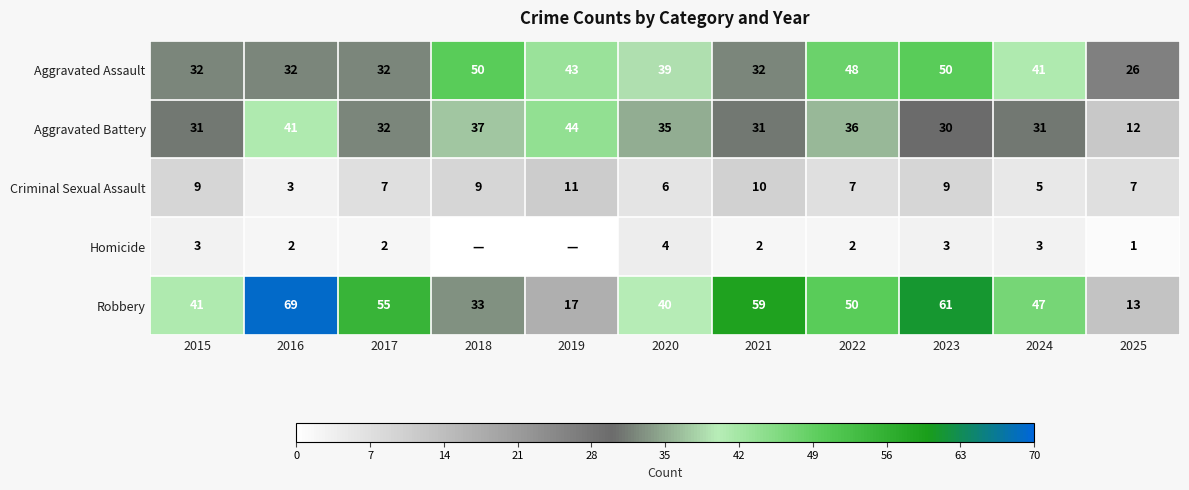

What is the difference between the highest and lowest values at 2015?

38